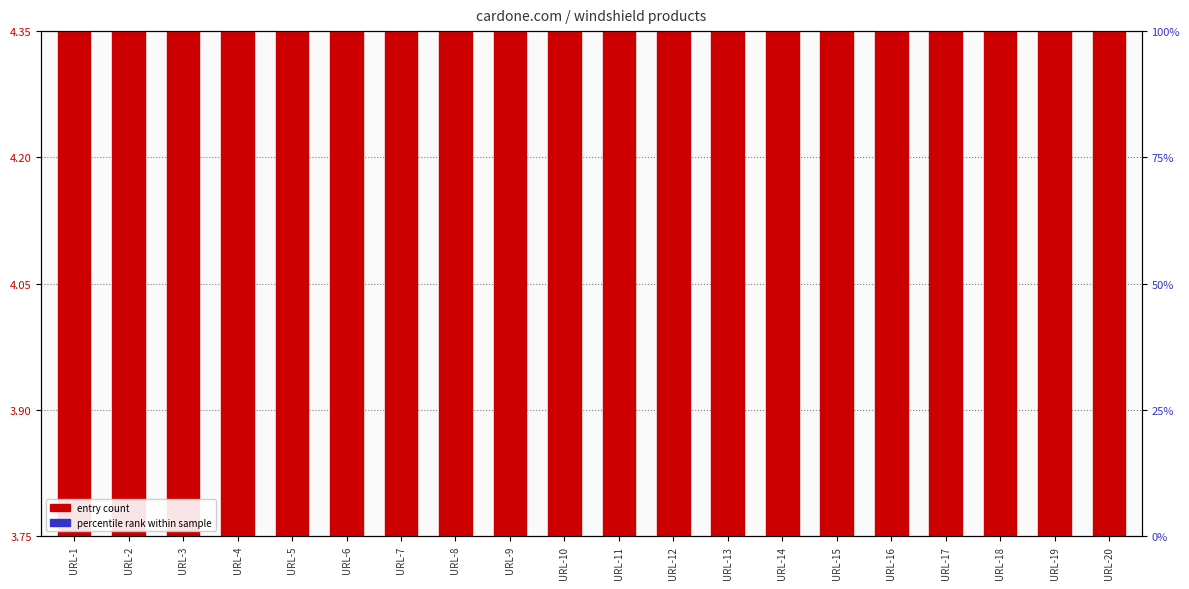

What is the sum of all entry count values?

85.8